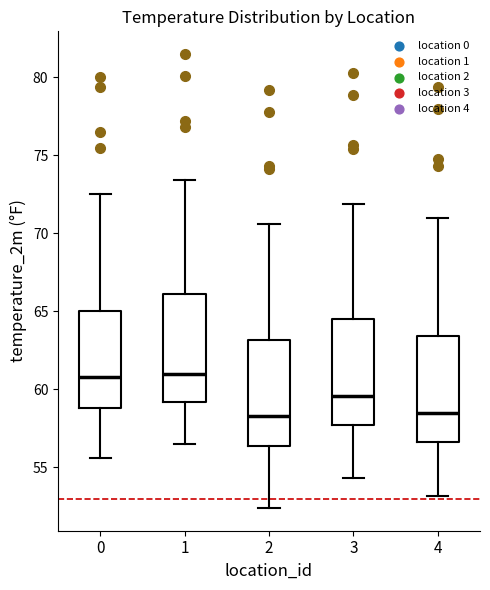

Reading left to right, transcribe this box plot: for each box, give where its median line is, the range the box spans, and where its two whiskers end, as read against the y-axis. The values are not printed on the chart, so give them approximately, as read against the axis.

0: median 61.0, box 59.0 to 65.0, whiskers 55.5 to 72.5
1: median 61.0, box 59.0 to 66.0, whiskers 56.5 to 73.5
2: median 58.5, box 56.5 to 63.0, whiskers 52.5 to 70.5
3: median 59.5, box 57.5 to 64.5, whiskers 54.5 to 72.0
4: median 58.5, box 56.5 to 63.5, whiskers 53.0 to 71.0